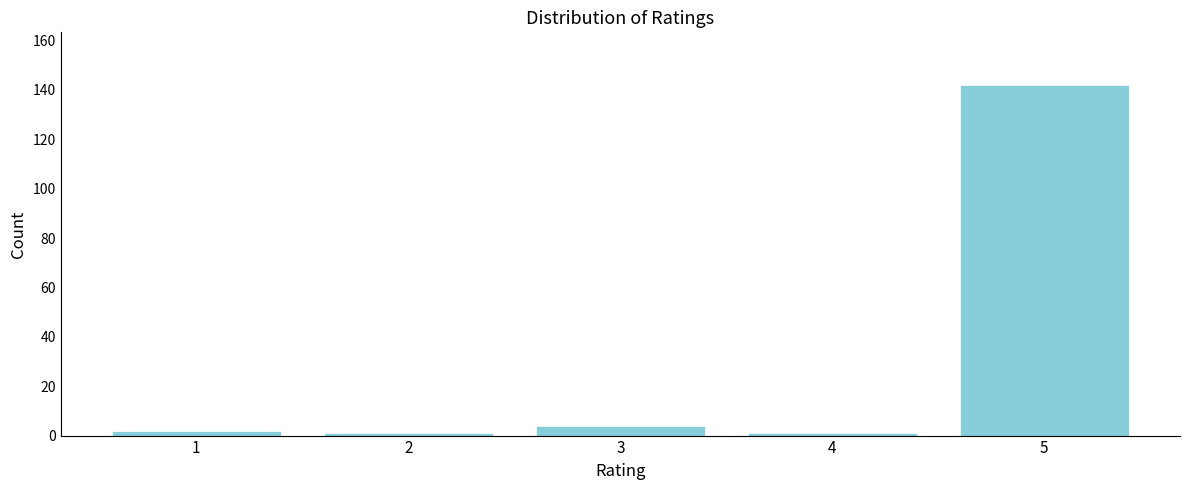

Reading right to left, what are all the values shown in this chart?

5=142	4=1	3=4	2=1	1=2